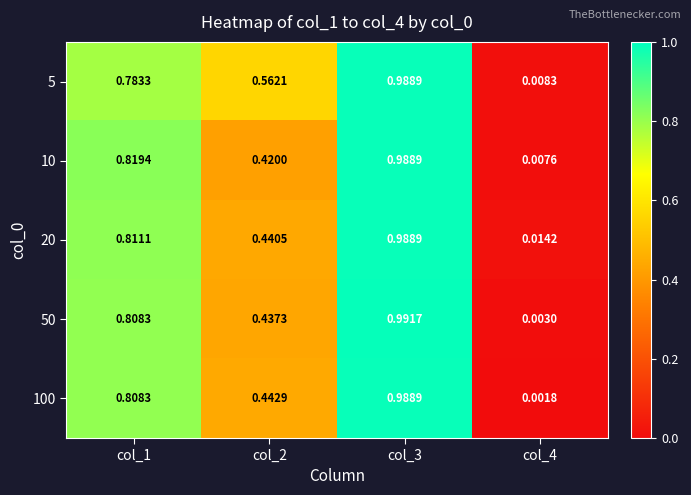

Is the value of 100 at col_1 greater than the value of 20 at col_2?

Yes